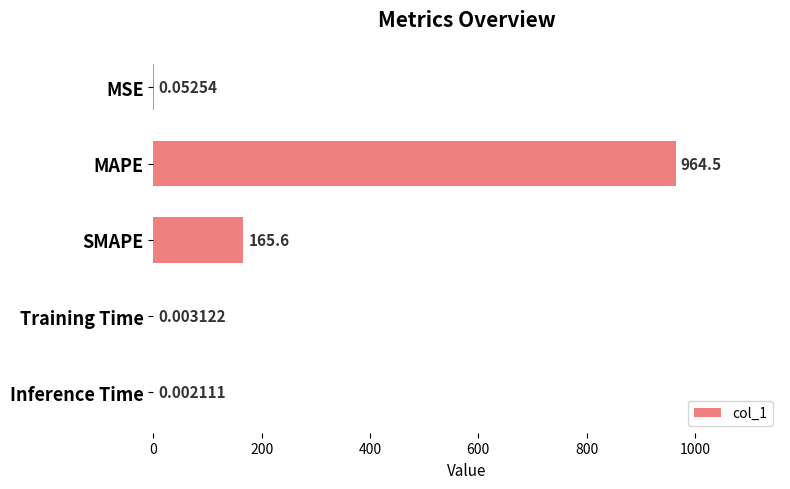

At which label is the value closest to 482?

SMAPE